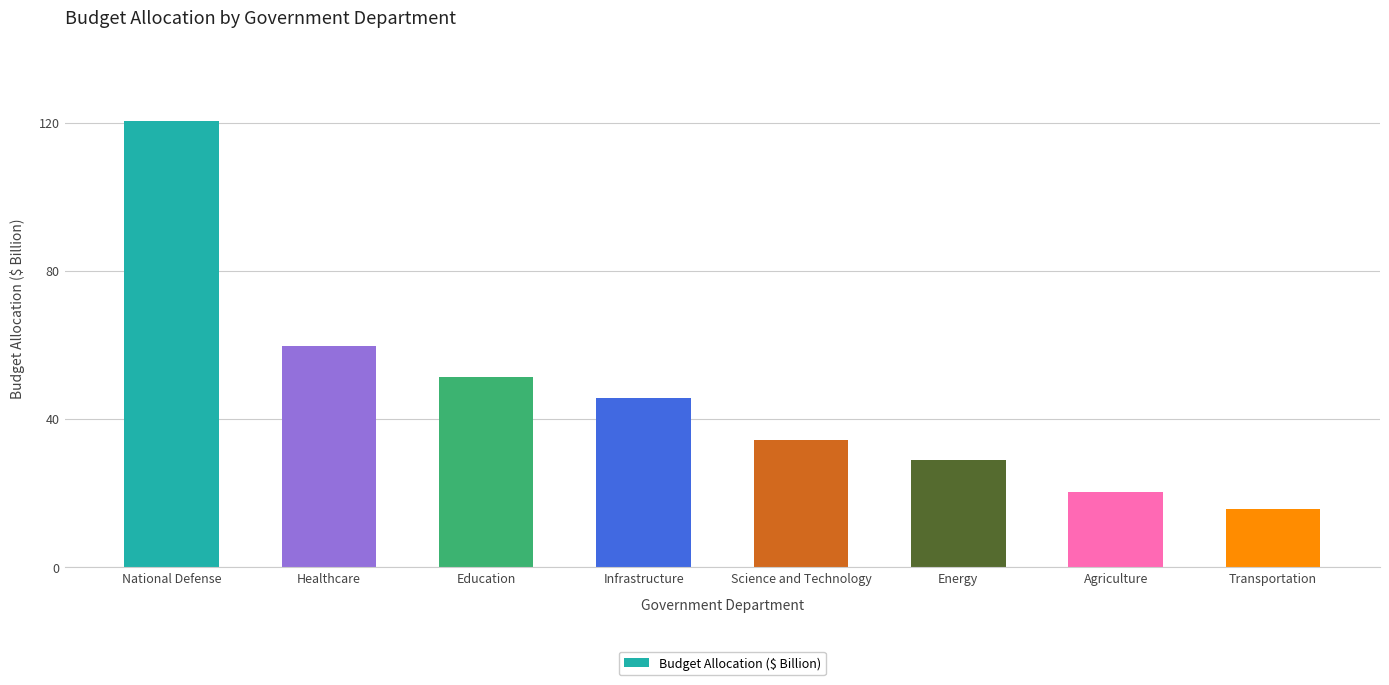

What is the ratio of the value at Science and Technology to the value at Education?

0.7